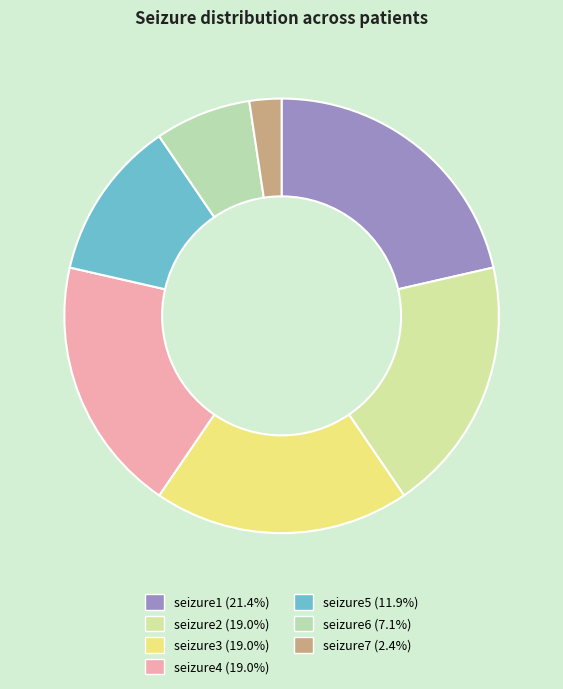

How many segments does this pie chart have?

7